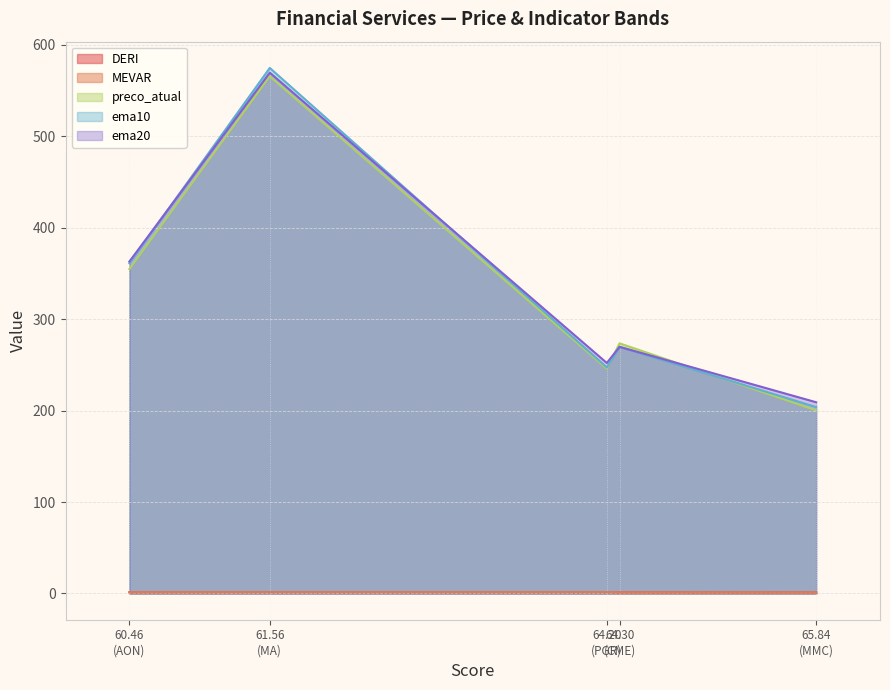

What is the average value of the ema10 series?

331.3